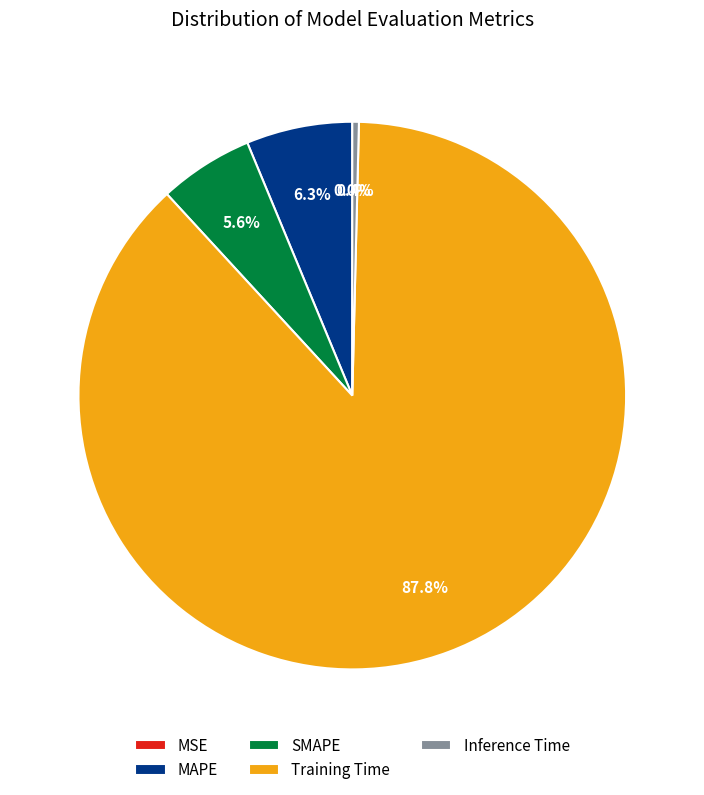

Is Training Time the majority of the pie?

Yes